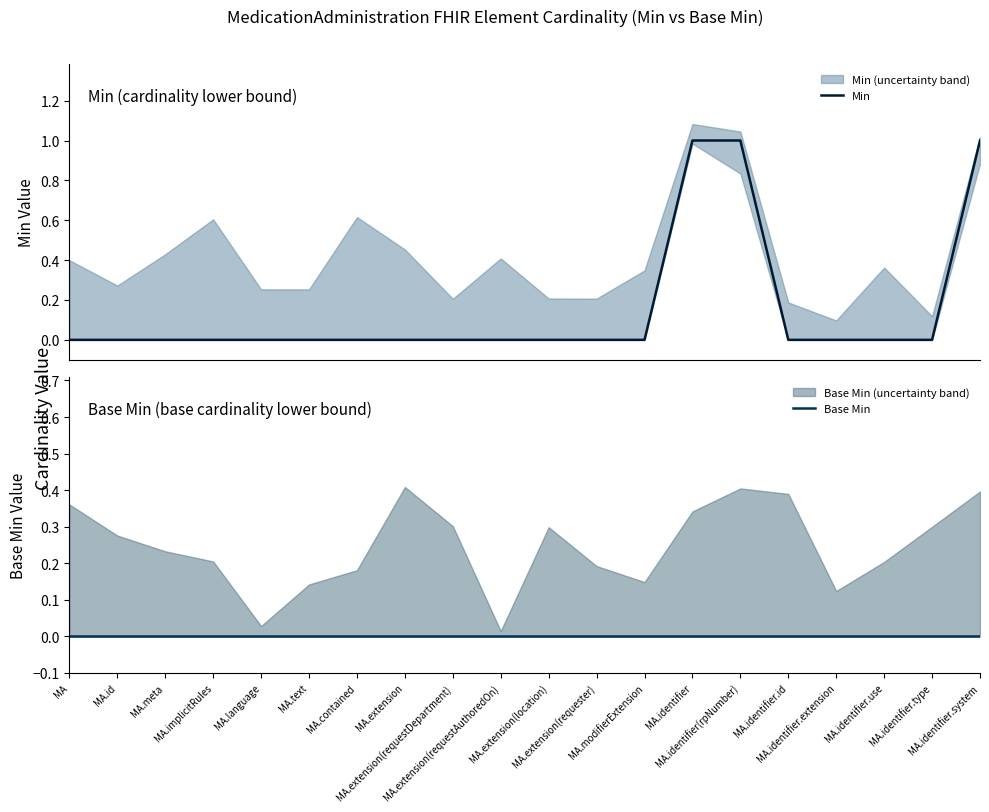

True or false: Base Min has more than 2 interior local peaks.

False